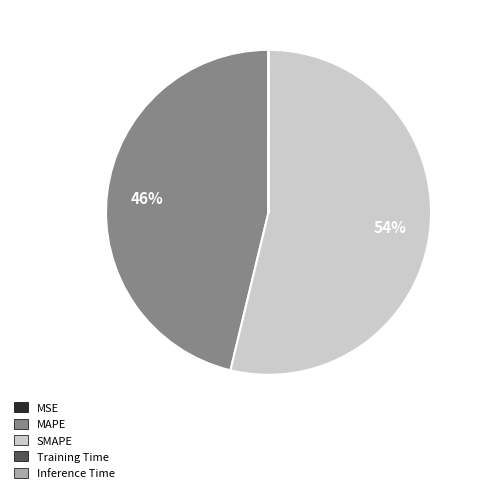

True or false: MAPE accounts for 46% of the total.

True